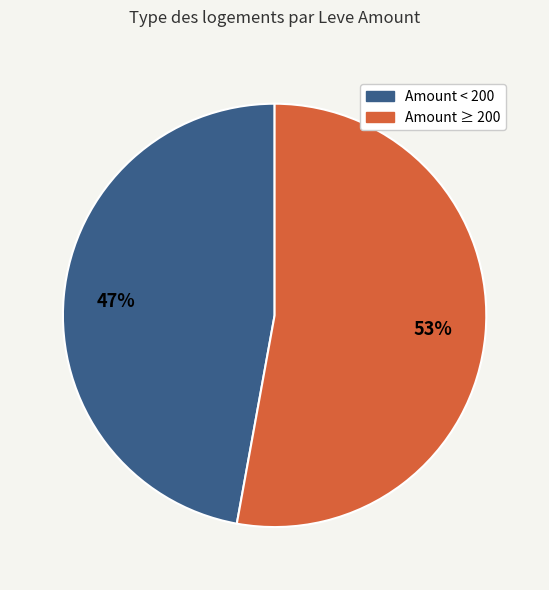

To the nearest percent, what is the average slice percentage?

50%